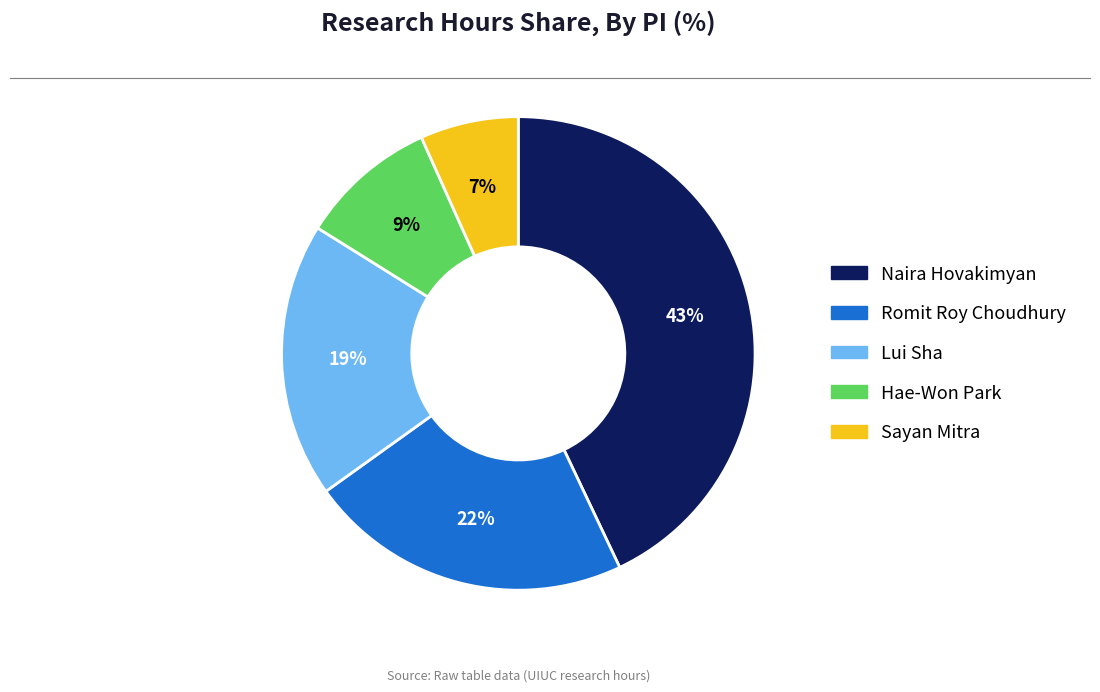

Which slice is the smallest?

Sayan Mitra